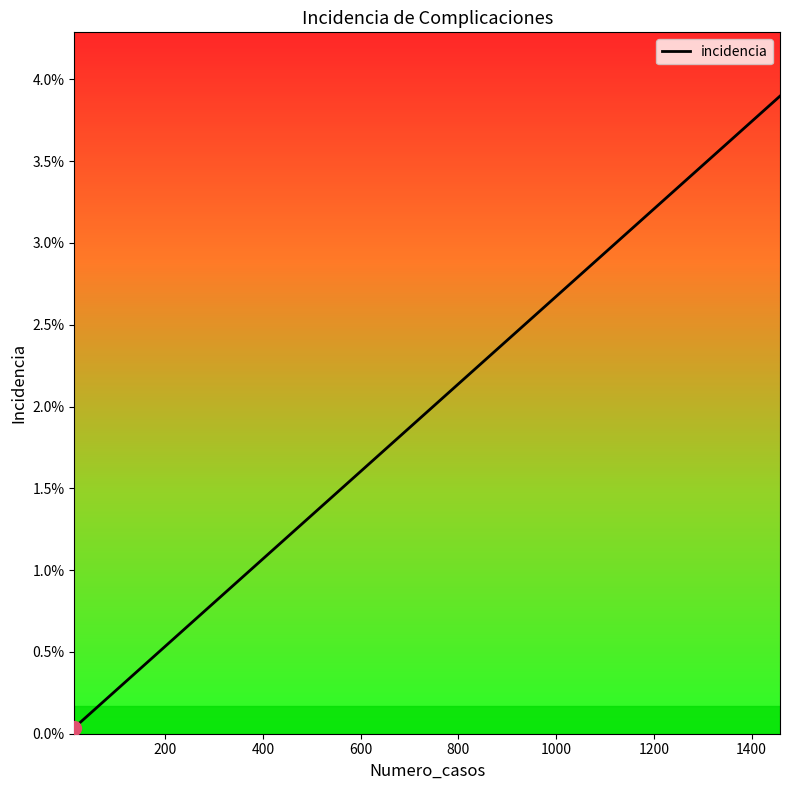

What is the label of the 3rd point from the right?

1400